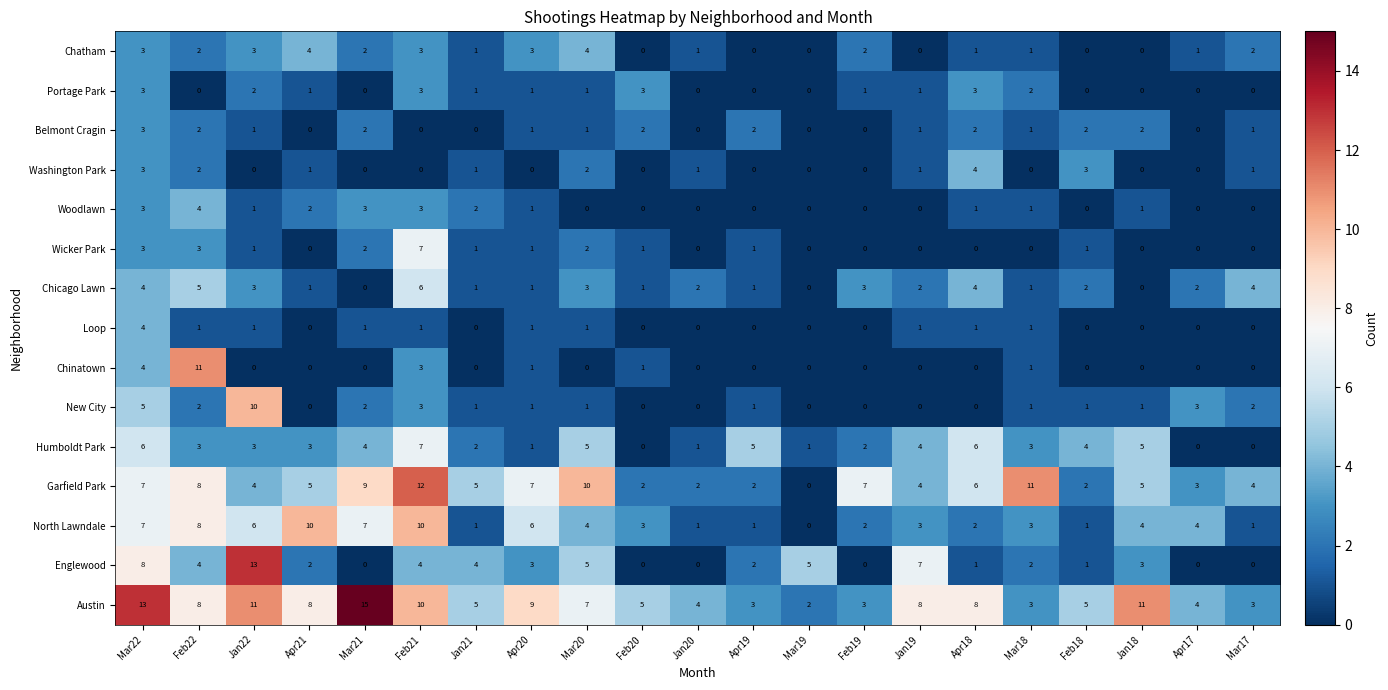

Count the Loop values in the range 0 to 1.

20